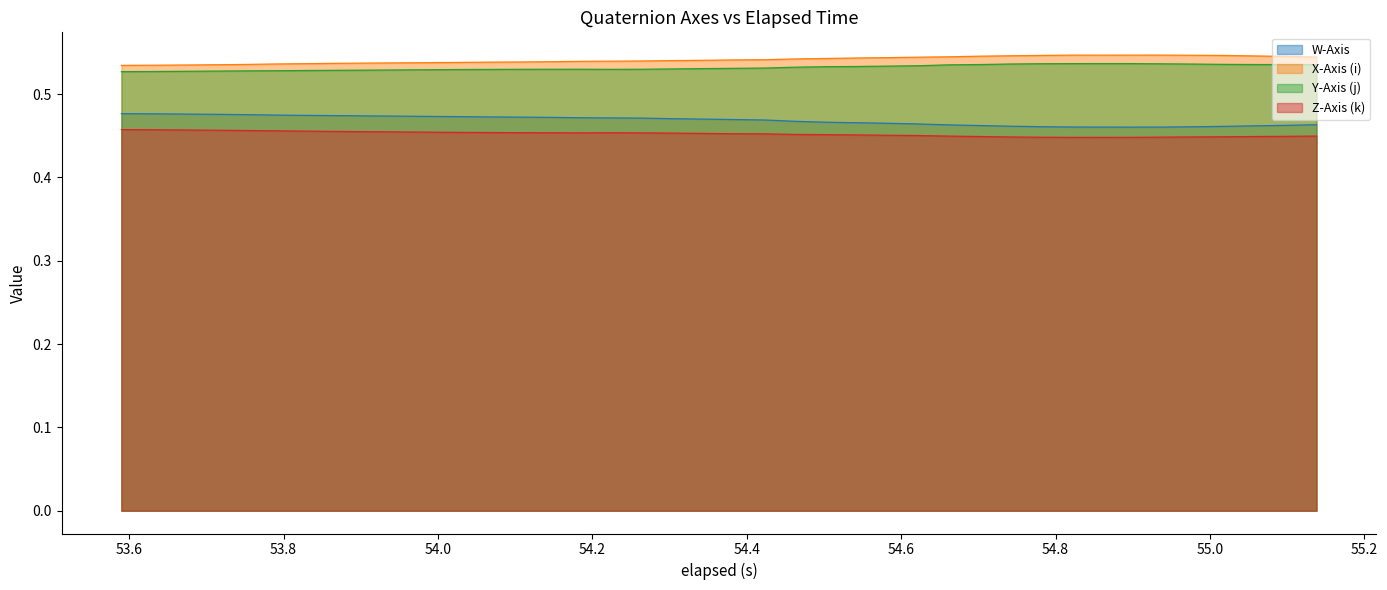

True or false: X-Axis (i) has more than 0 interior local peaks.

True